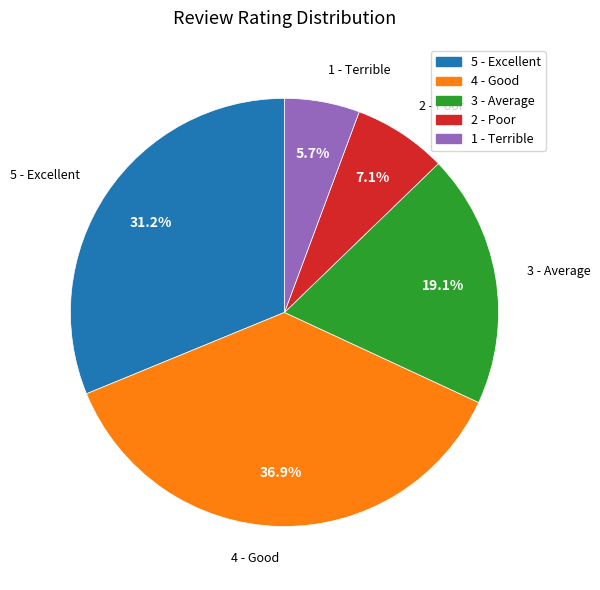

Which has a higher value, 1 - Terrible or 2 - Poor?

2 - Poor